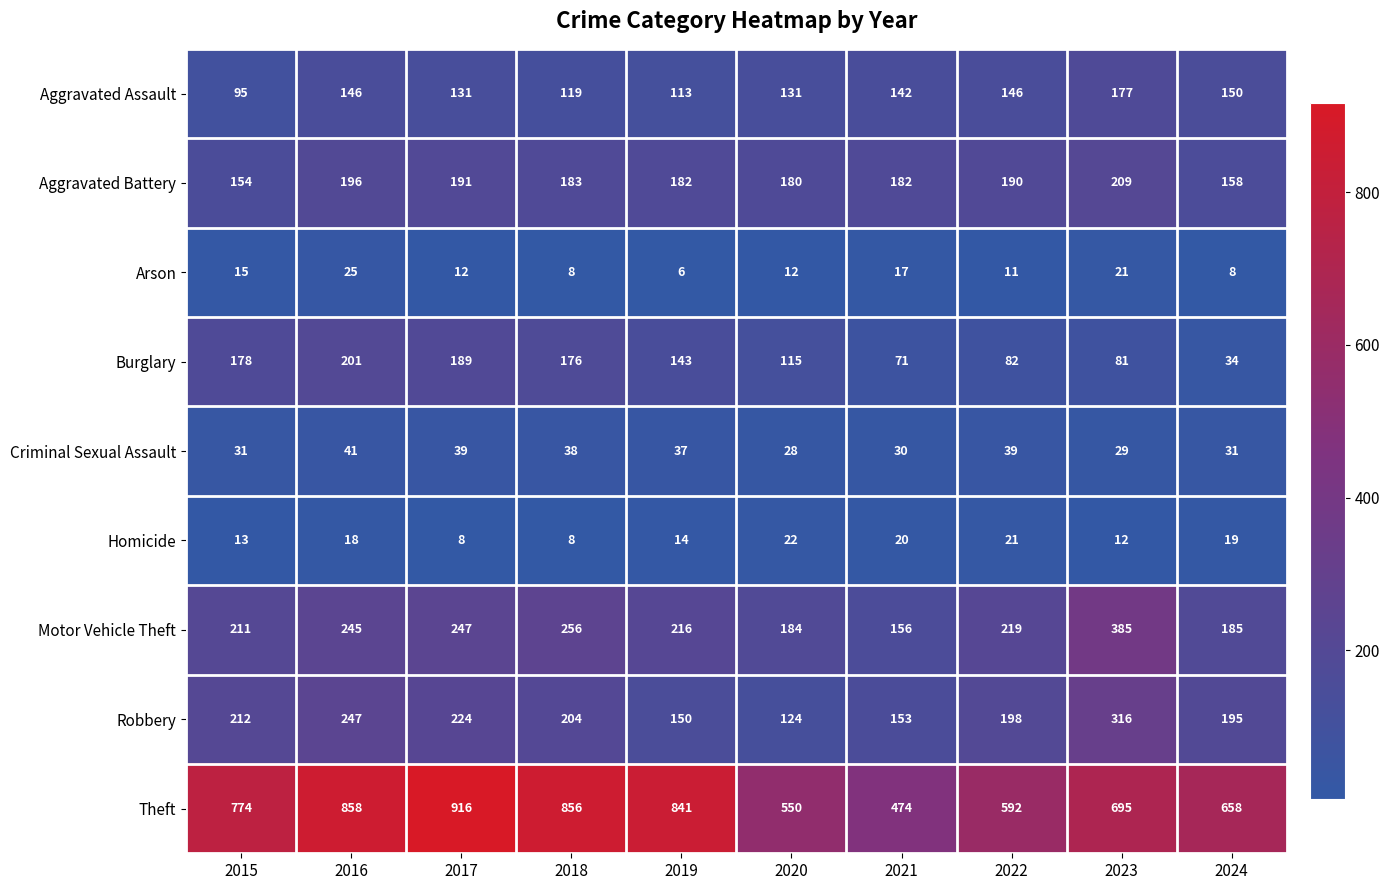

List the series in order of their peak value, lowest first.

Homicide, Arson, Criminal Sexual Assault, Aggravated Assault, Burglary, Aggravated Battery, Robbery, Motor Vehicle Theft, Theft